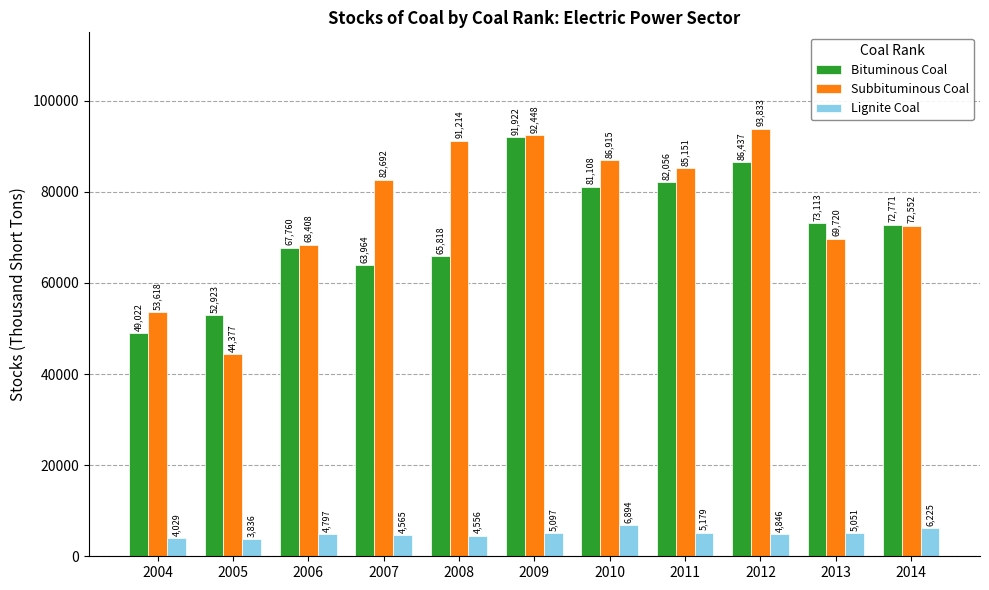

What value does the Lignite Coal series have at 2009, to the nearest 100?

5100